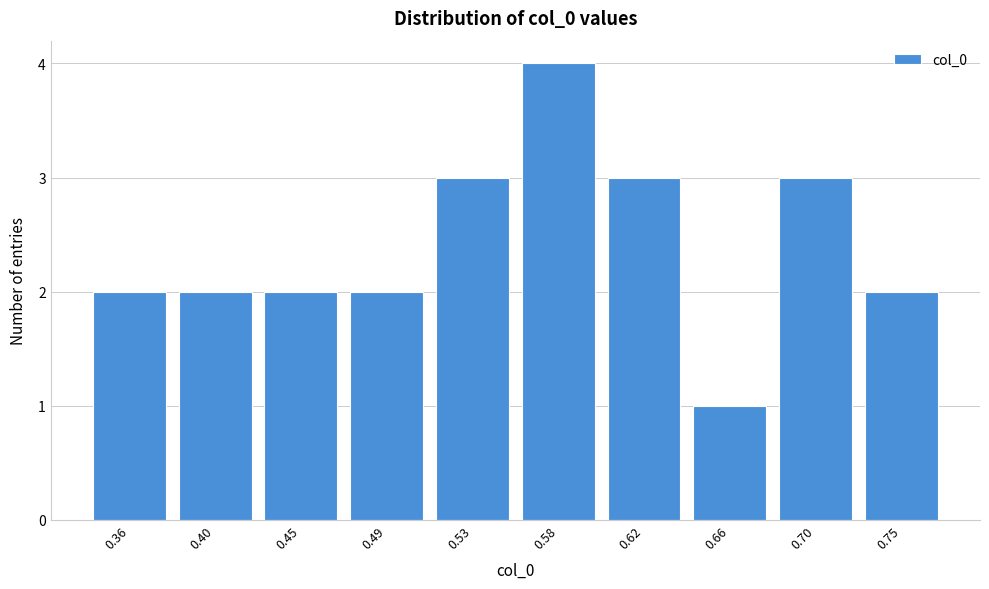

Reading left to right, transcribe all the data shown in this chart.

0.36=2	0.40=2	0.45=2	0.49=2	0.53=3	0.58=4	0.62=3	0.66=1	0.70=3	0.75=2